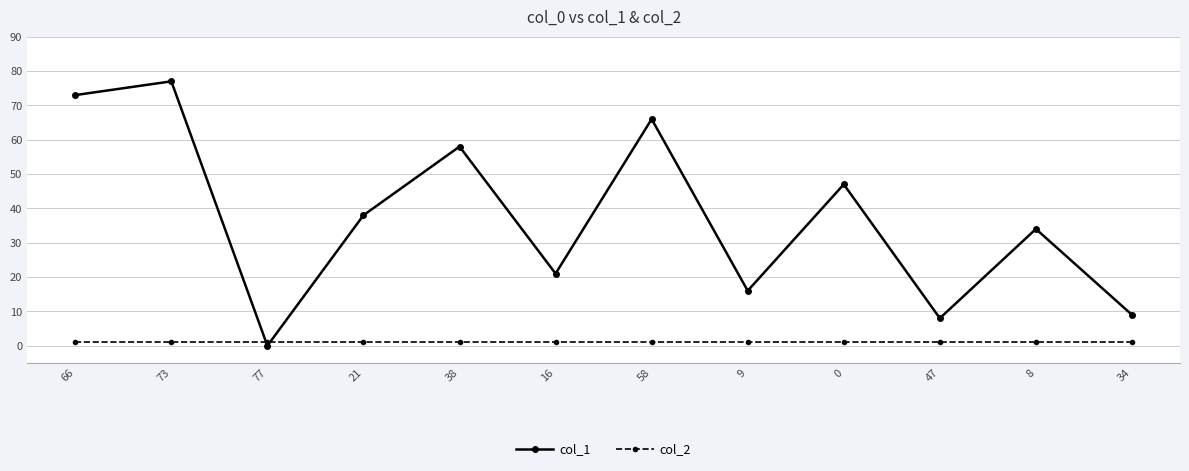

Reading left to right, extract all data points from this chart.

col_1: 73	77	0	38	58	21	66	16	47	8	34	9
col_2: 1	1	1	1	1	1	1	1	1	1	1	1